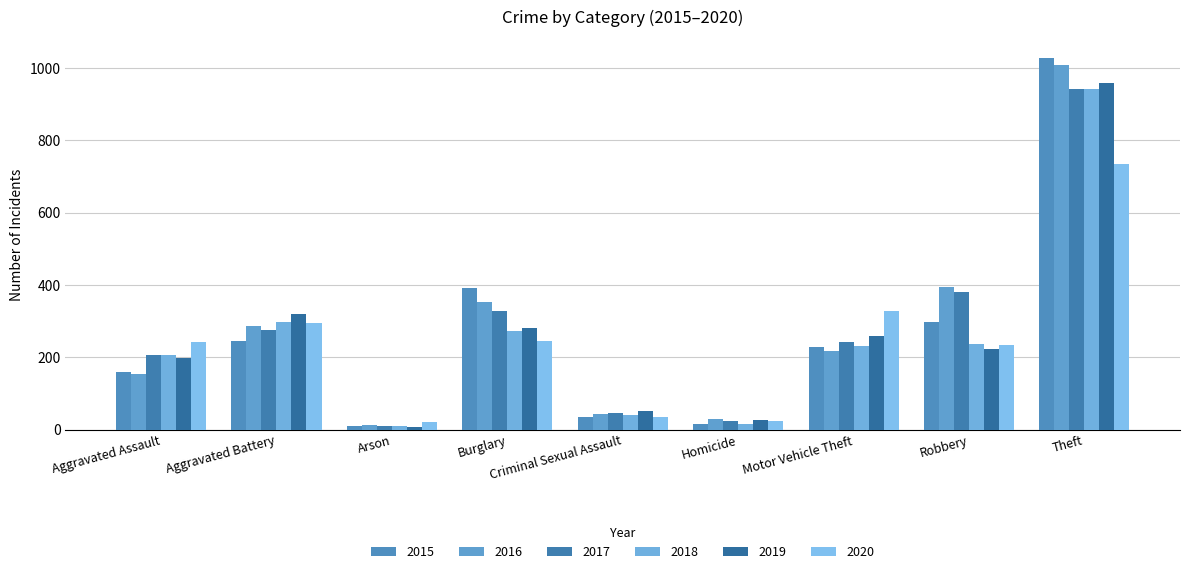

How many bars are there in total?

54